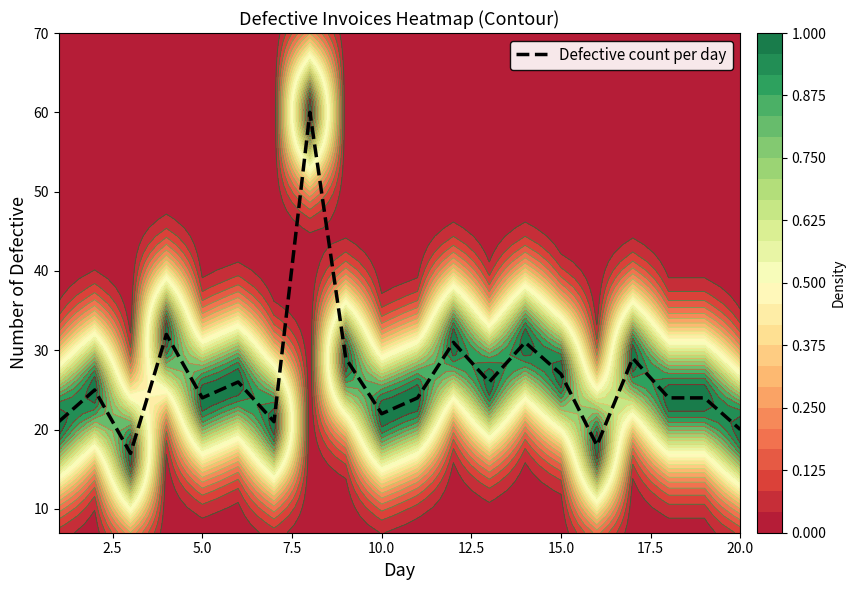

What is the maximum value for Defective count per day?

60